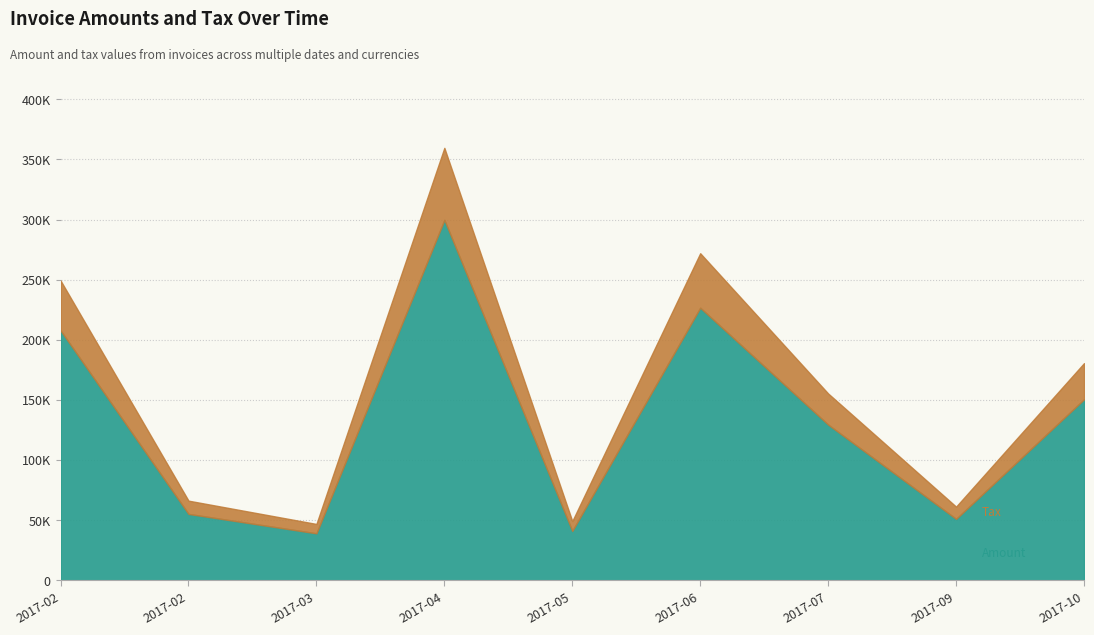

Does the chart display data point markers on the line(s)?

No